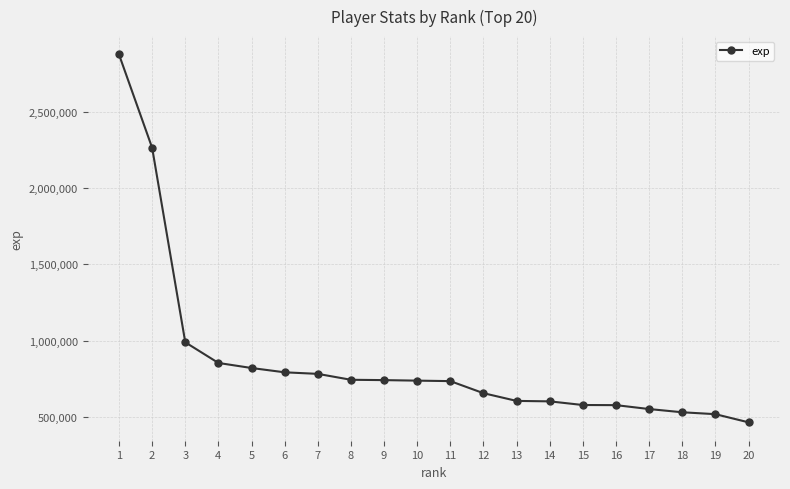

The chart shows a value of 601527 at 14. True or false?

True